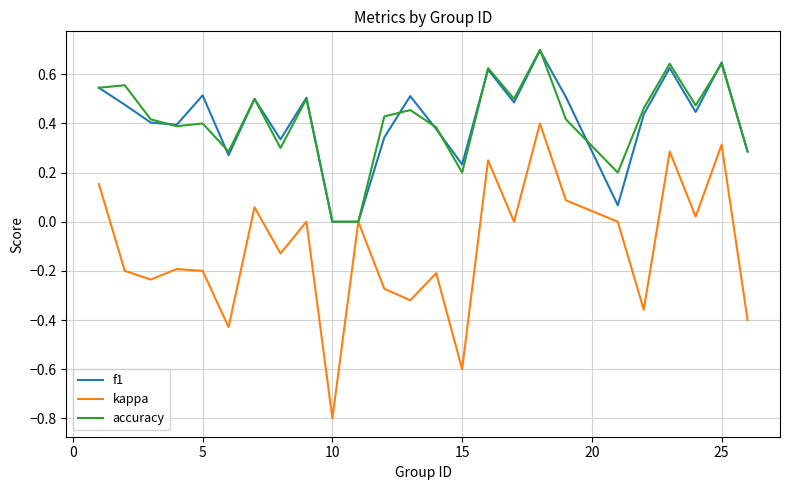

Which series has the largest range (max minus min)?

kappa